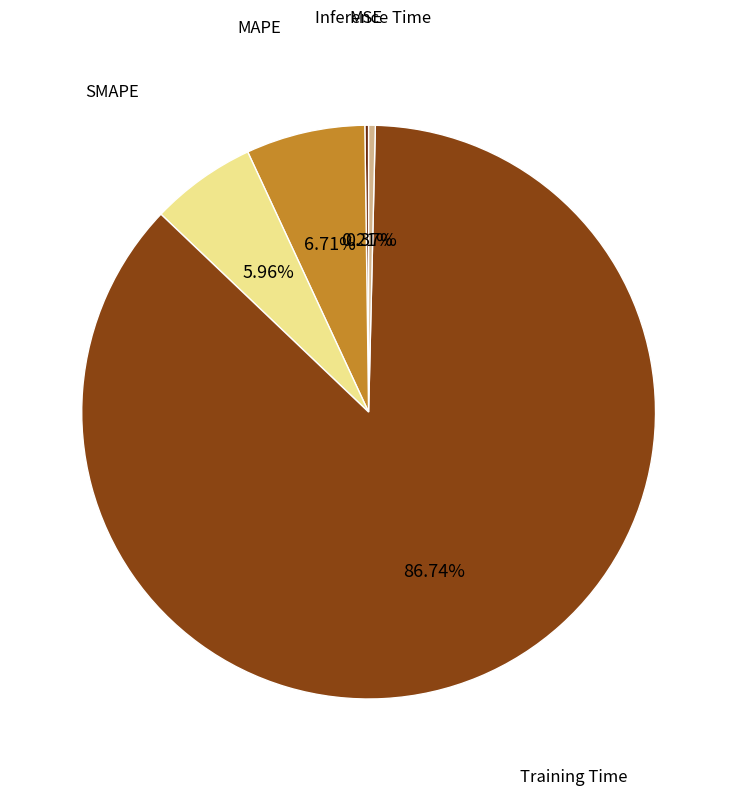

To the nearest percent, what is the combined percentage of Training Time and MAPE?

93%